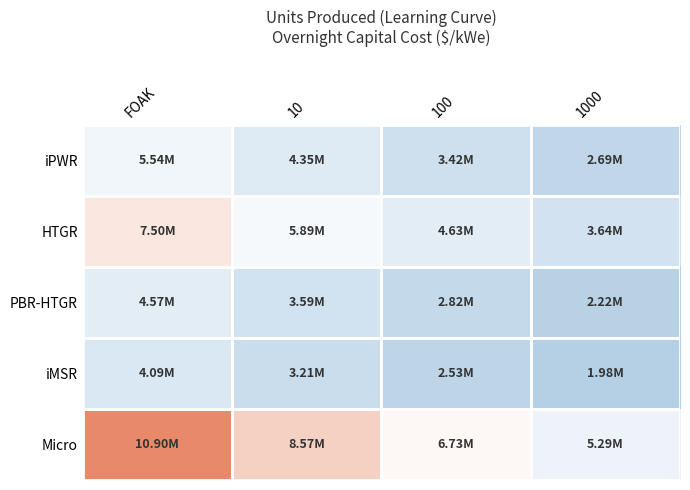

Reading right to left, what are all the values shown in this chart?

iPWR: 1000=2685502	100=3417613	10=4349309	FOAK=5535000
HTGR: 1000=3638892	100=4630912	10=5893372	FOAK=7500000
PBR-HTGR: 1000=2216813	100=2821151	10=3590242	FOAK=4569000
iMSR: 1000=1984894	100=2526008	10=3214638	FOAK=4091000
Micro: 1000=5289493	100=6731493	10=8566606	FOAK=10902000